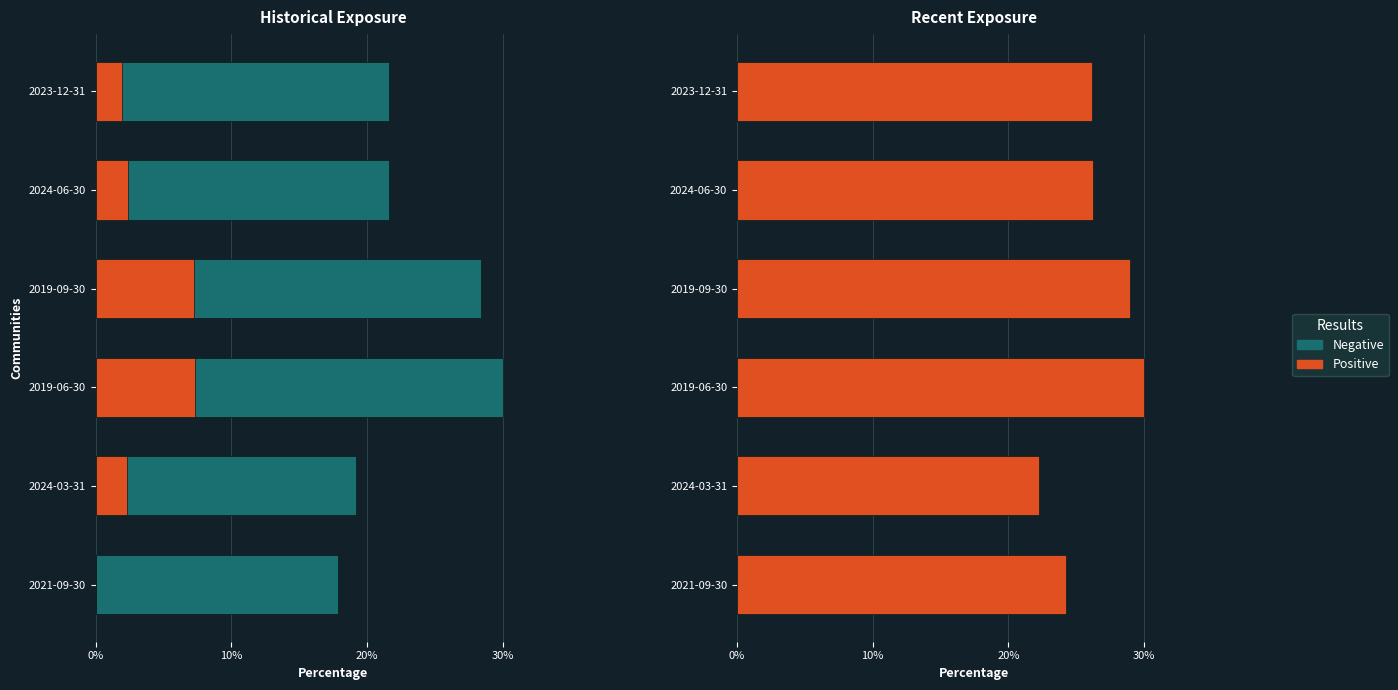

Read the Positive value at 2019-06-30.

30.0